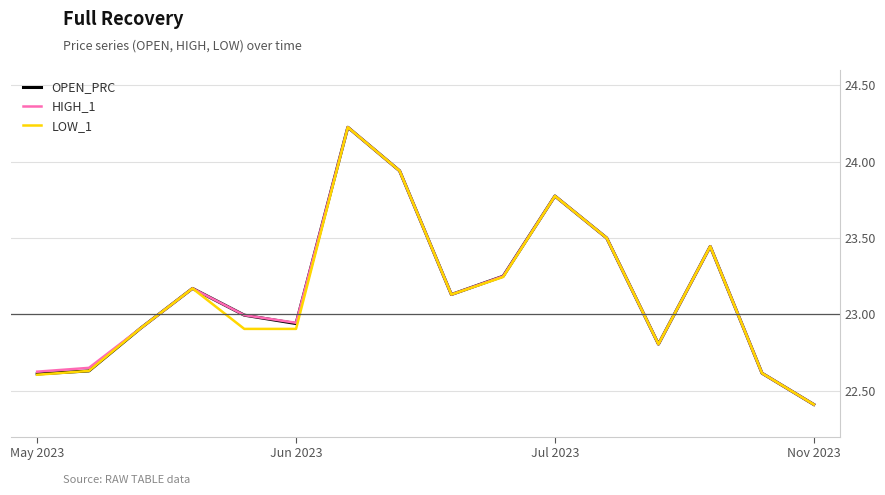

What is the smallest value displayed?

22.4